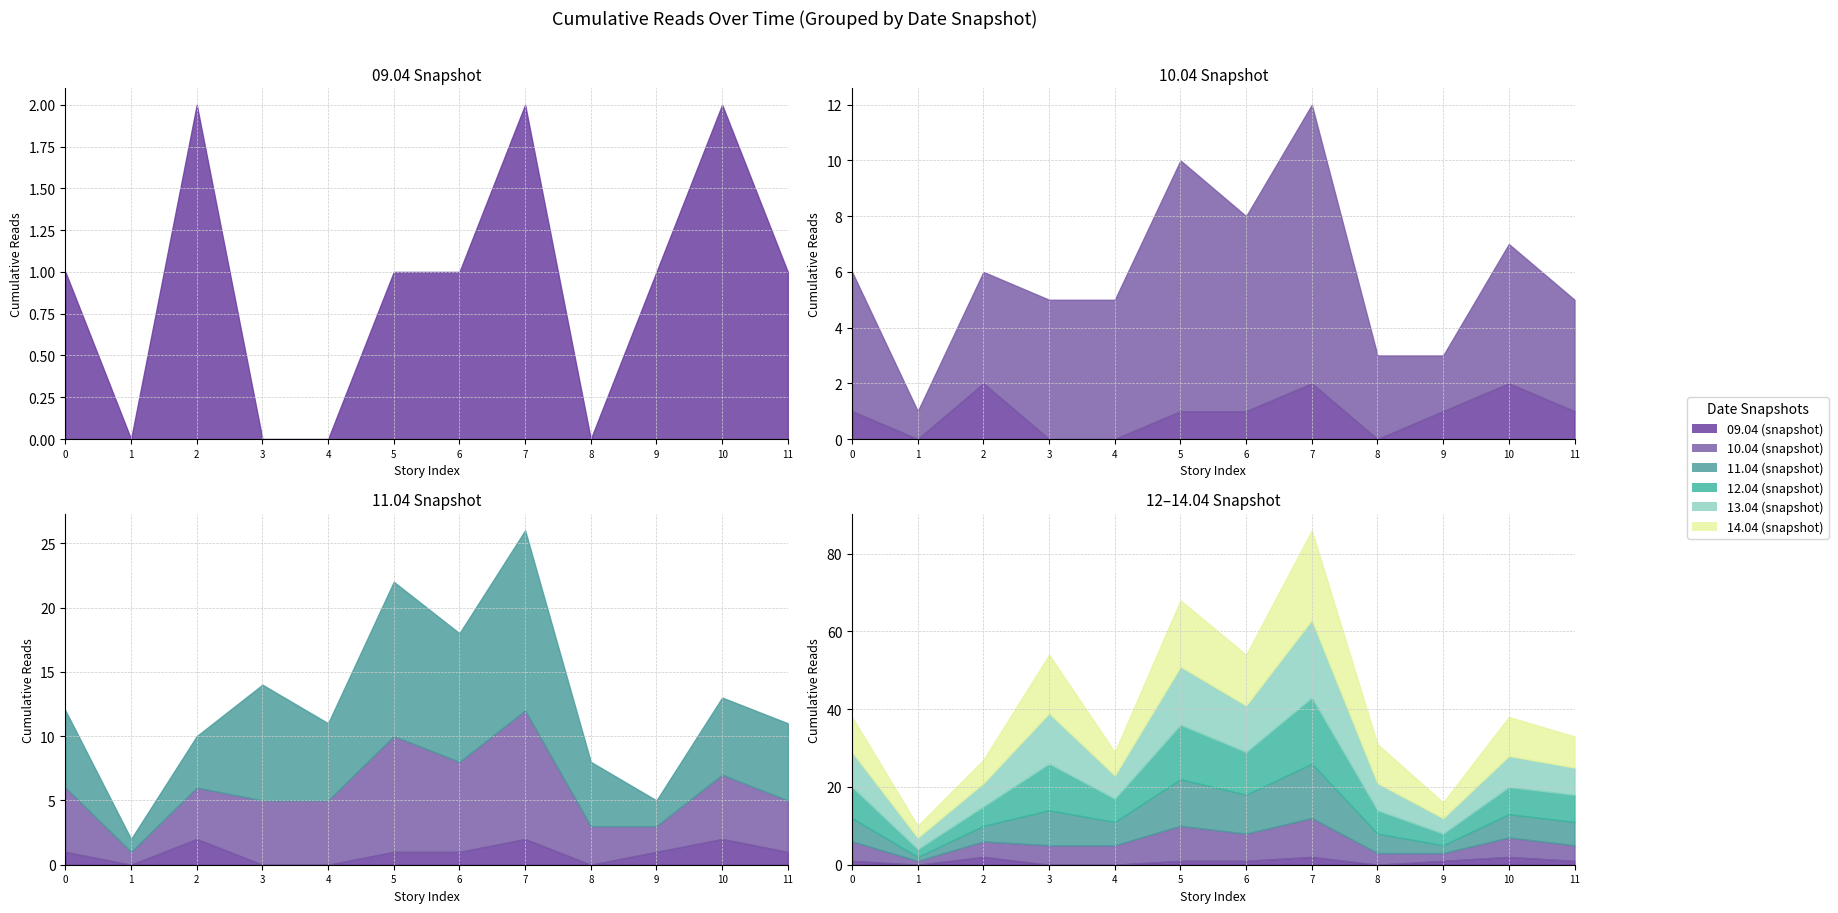

True or false: 14.04 (snapshot) and 13.04 (snapshot) intersect in this chart.

False